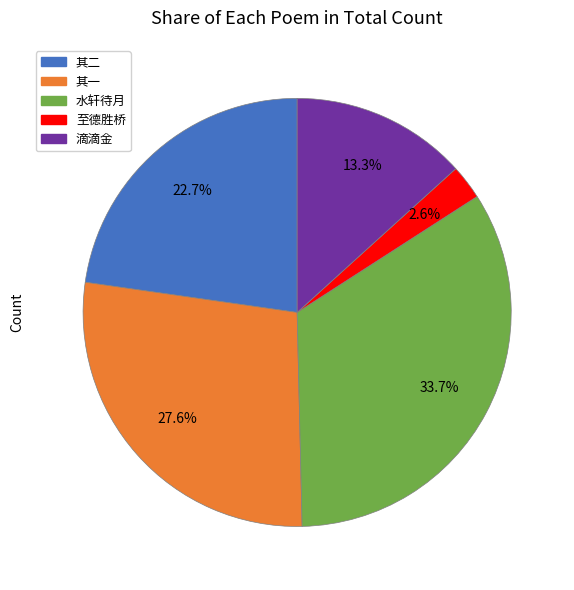

Is there any slice that represents more than half of the pie?

No